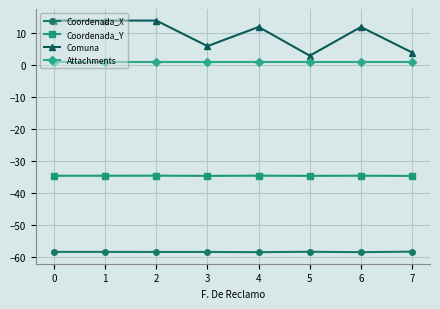

What is the value of the Coordenada_Y point at the 5th from the left?

-34.6